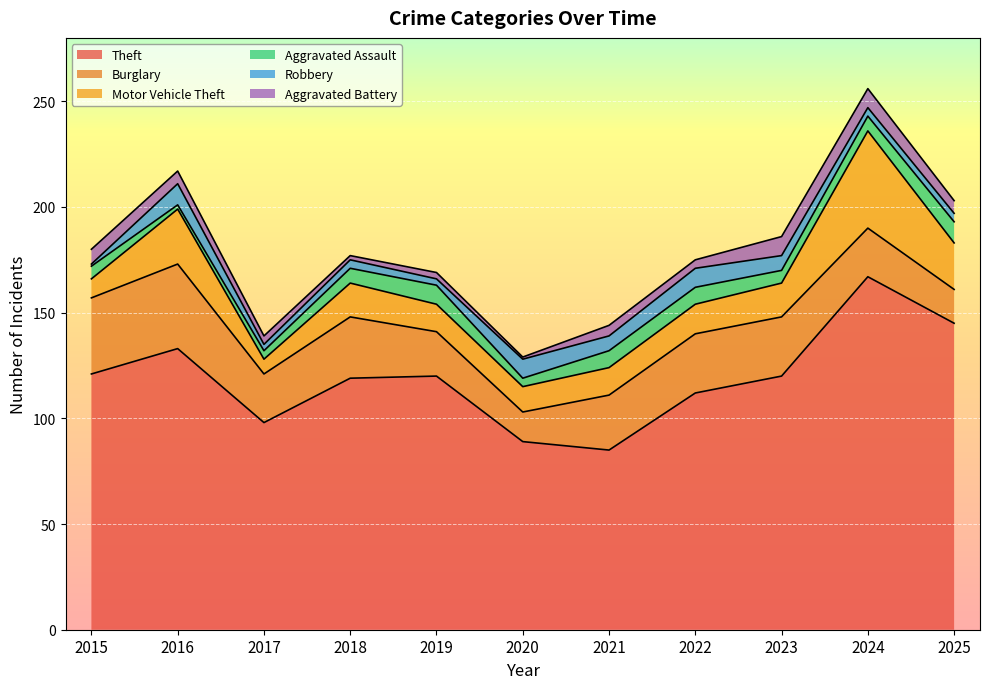

True or false: Aggravated Battery has a value of 1 at 2022.

False